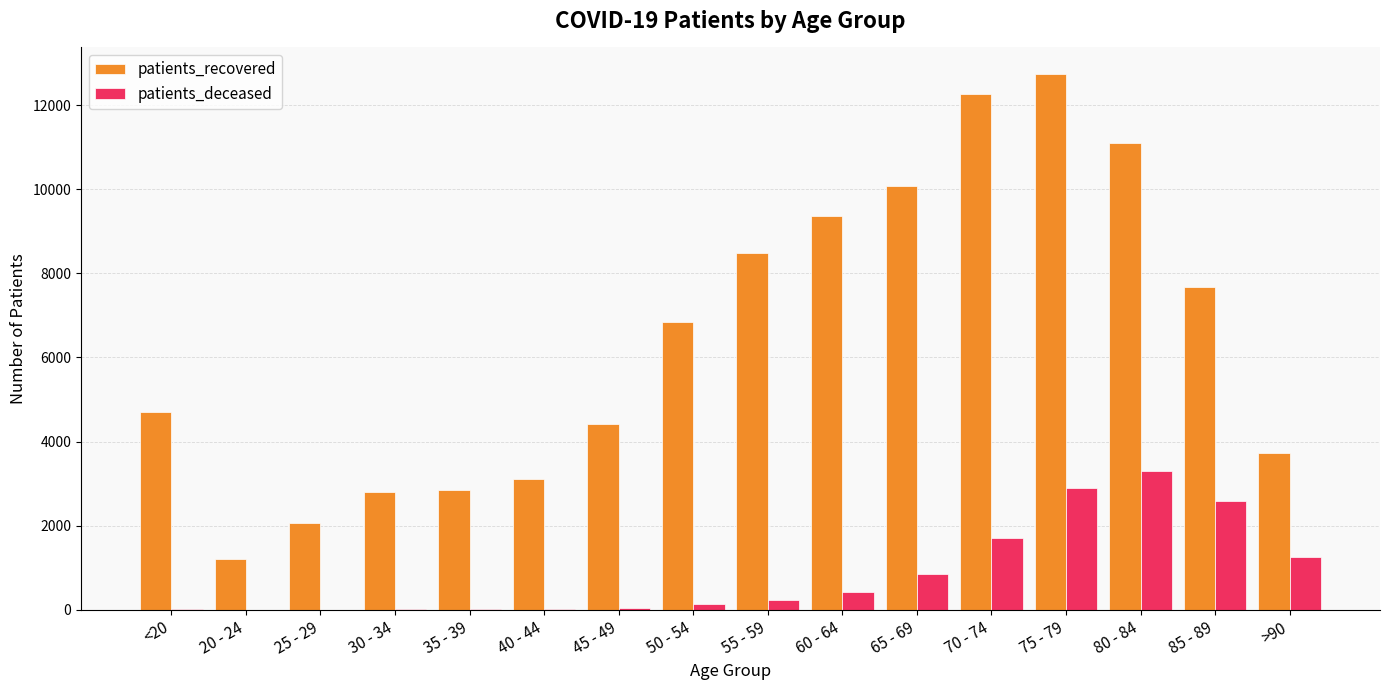

What are all the series names shown in the legend?

patients_recovered, patients_deceased